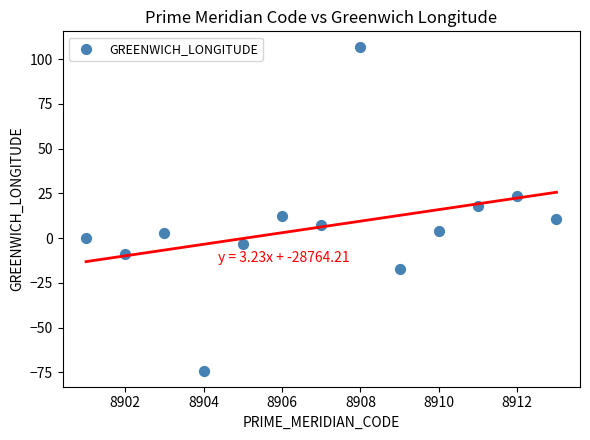

What is the range of Y values (max minus min)?

180.5